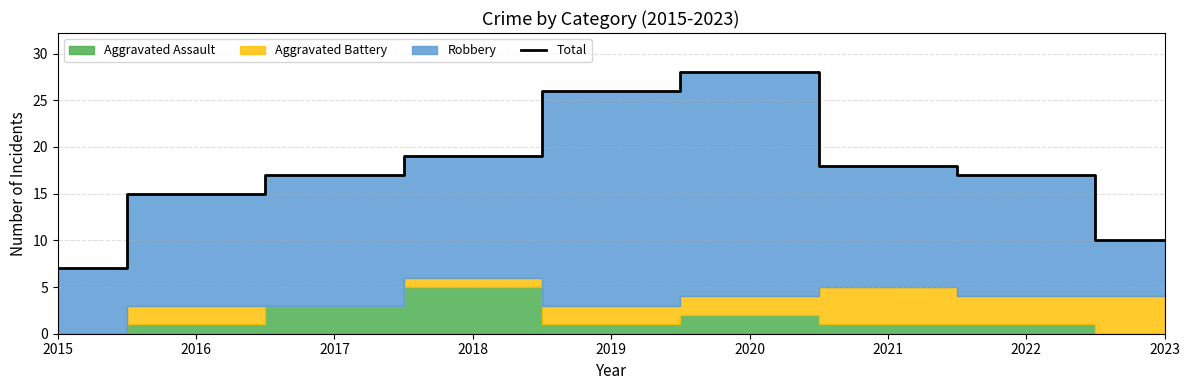

How many points are higher than both their immediate neighbors (excluding endpoints)?

1